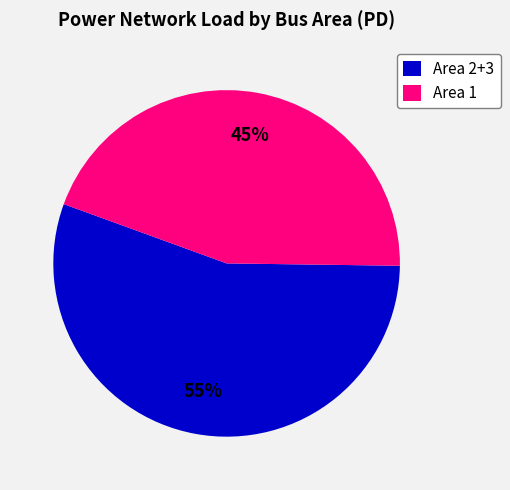

Which slice is the smallest?

Area 1